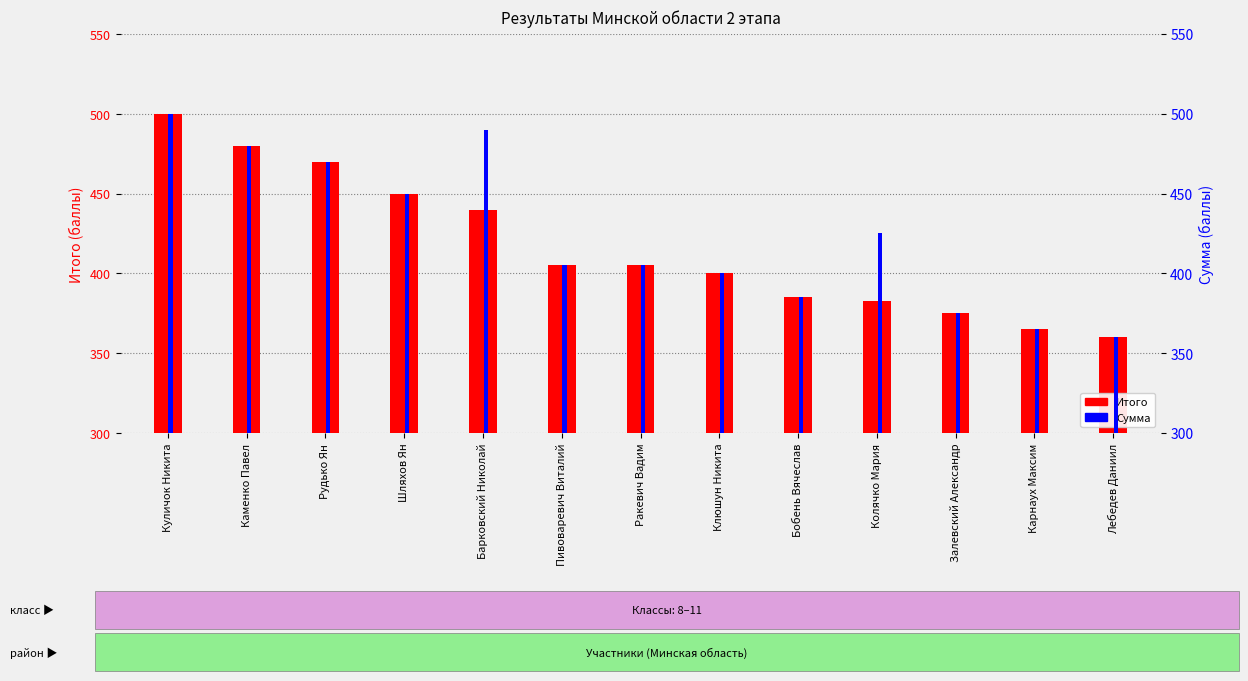

What is the difference between the Сумма values at Куличок Никита and Ракевич Вадим?

95.0